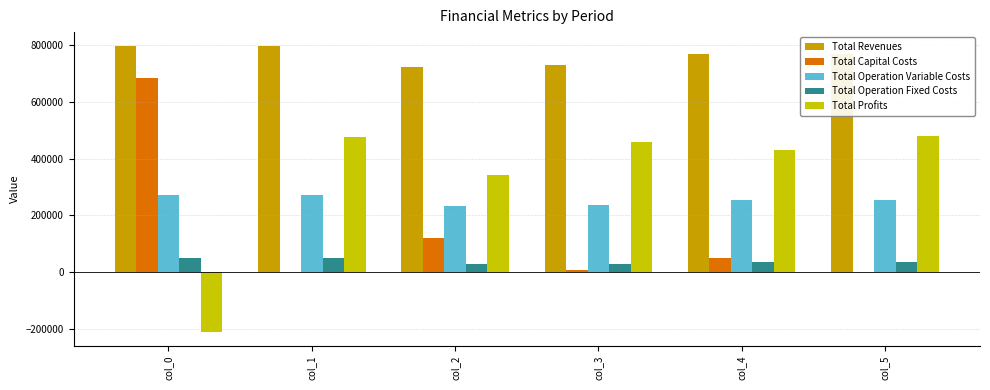

Is it true that Total Revenues equals 1074700.9 at col_3?

False